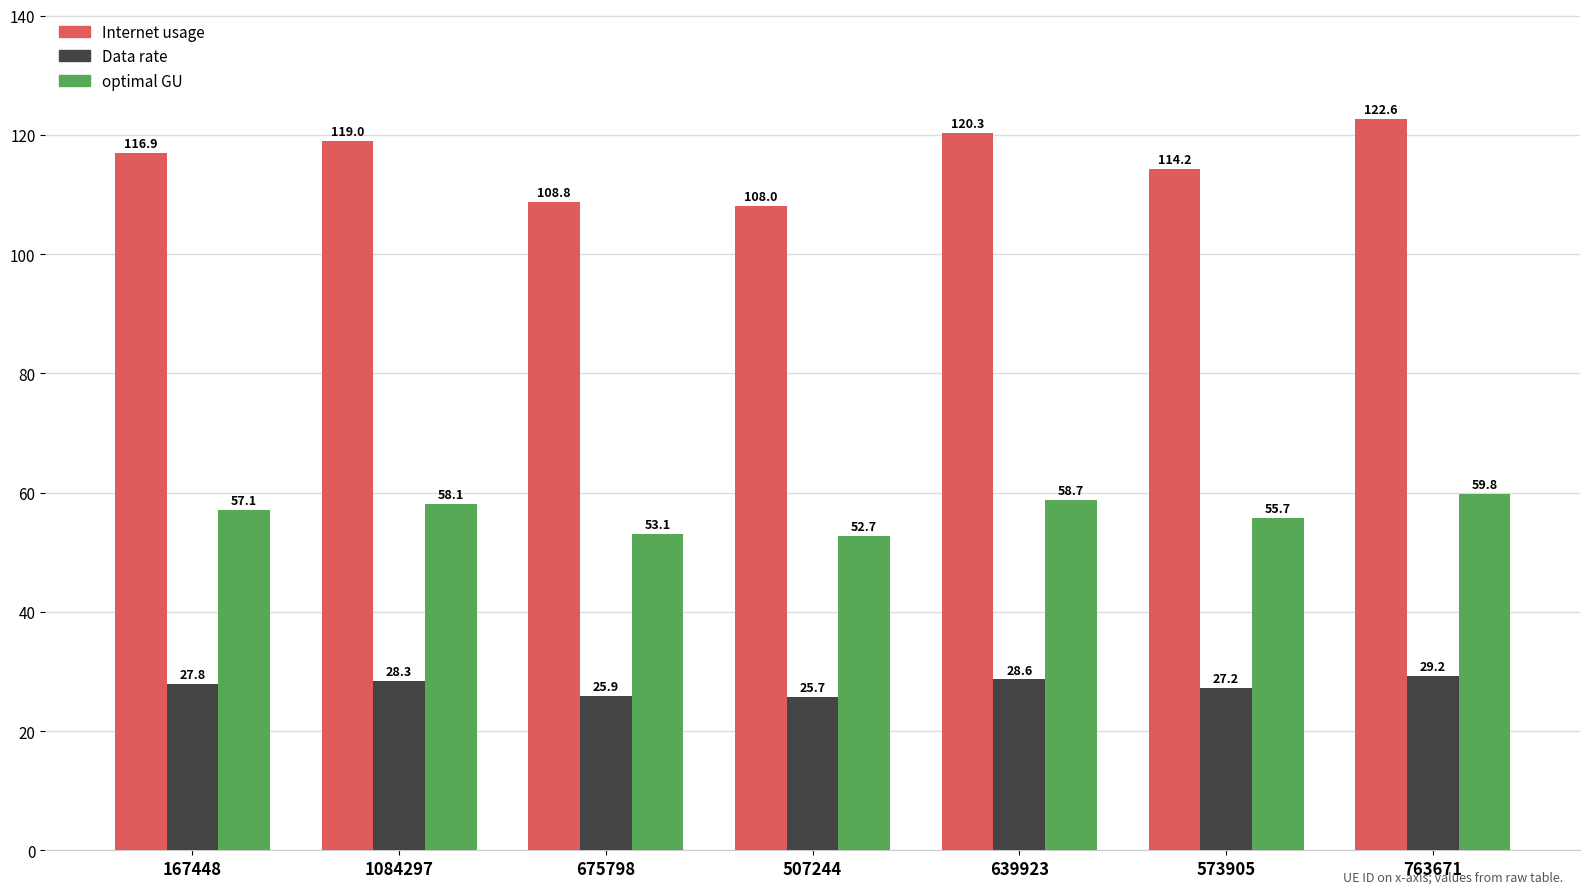

Are the bars horizontal?

No